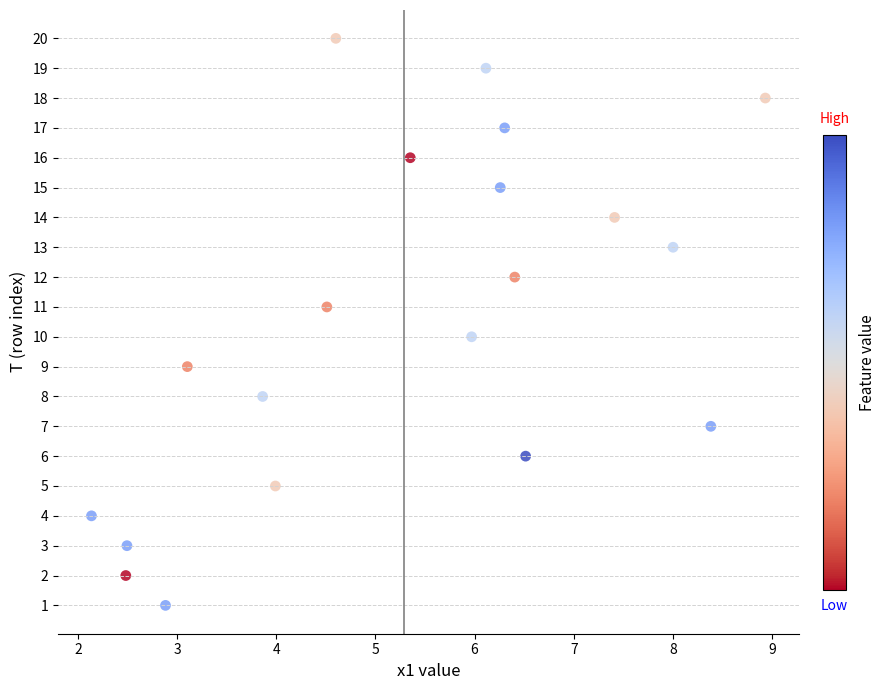

What is the range of Y values (max minus min)?

19